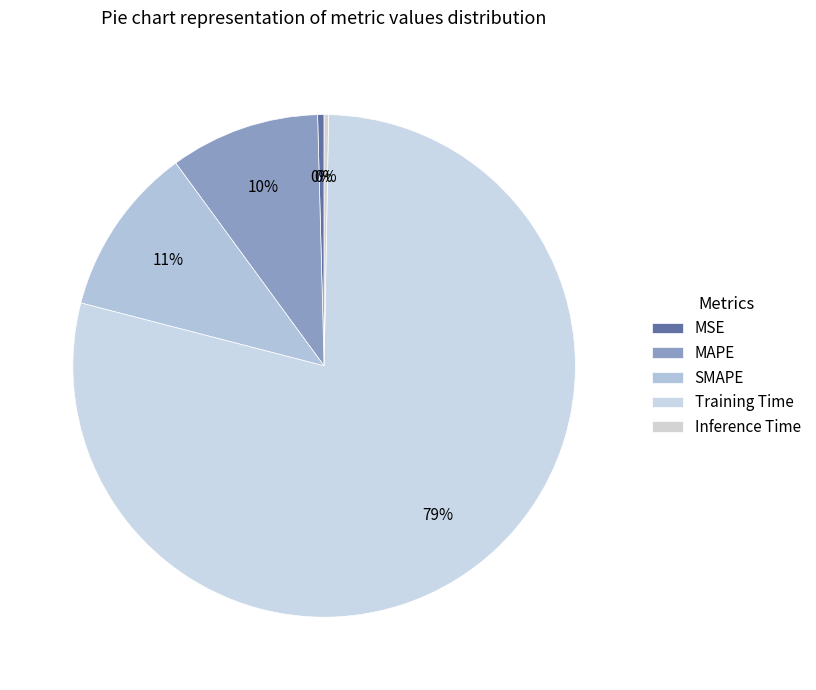

How many segments does this pie chart have?

5